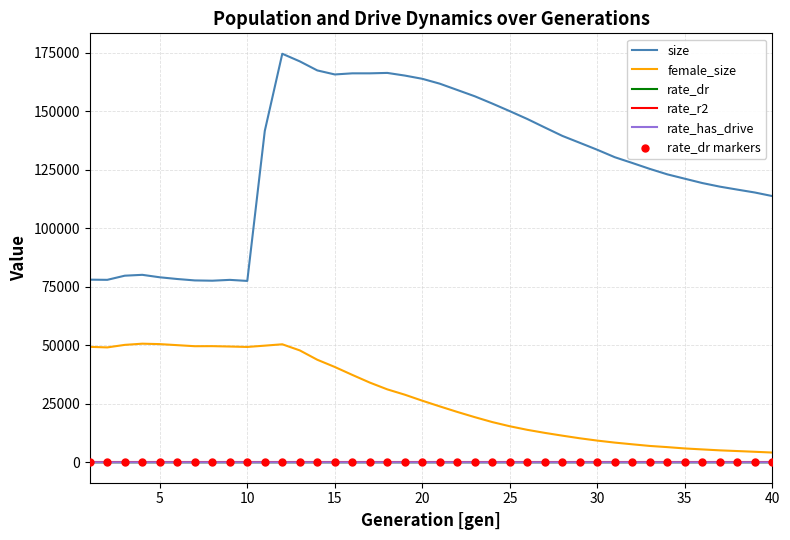

Which series has the largest range (max minus min)?

size